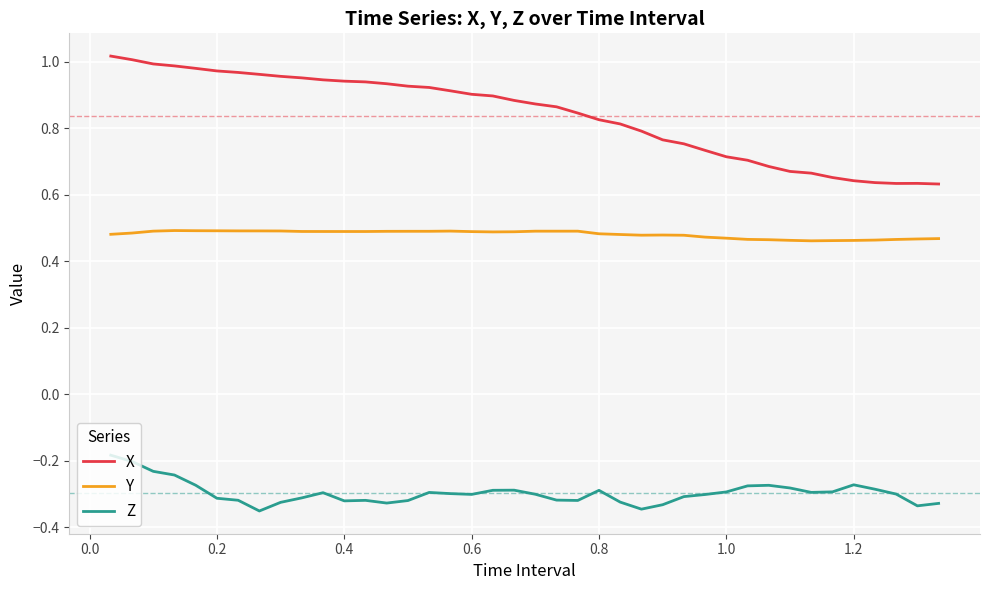

Which series has the largest total across all categories?

X